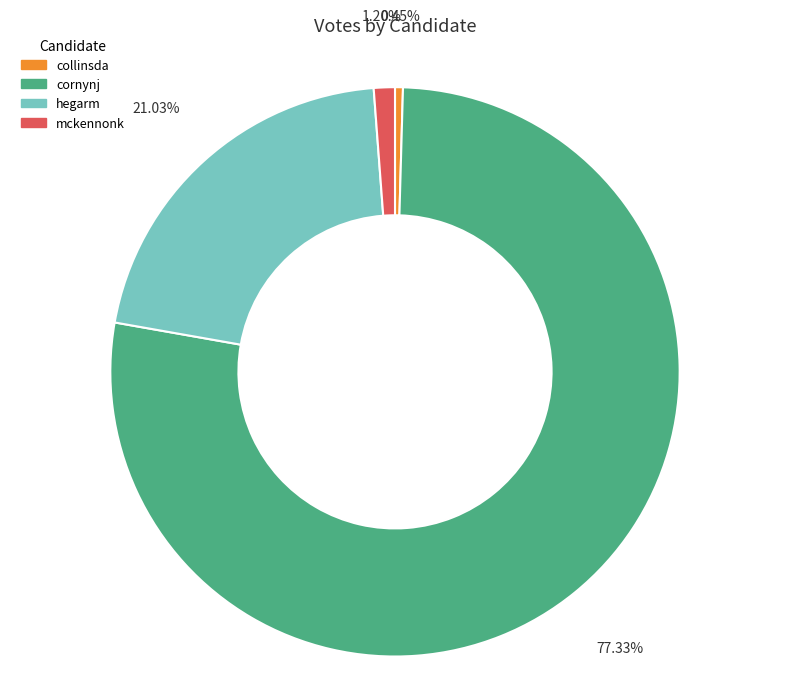

Rank the categories by value from lowest to highest.

collinsda, mckennonk, hegarm, cornynj